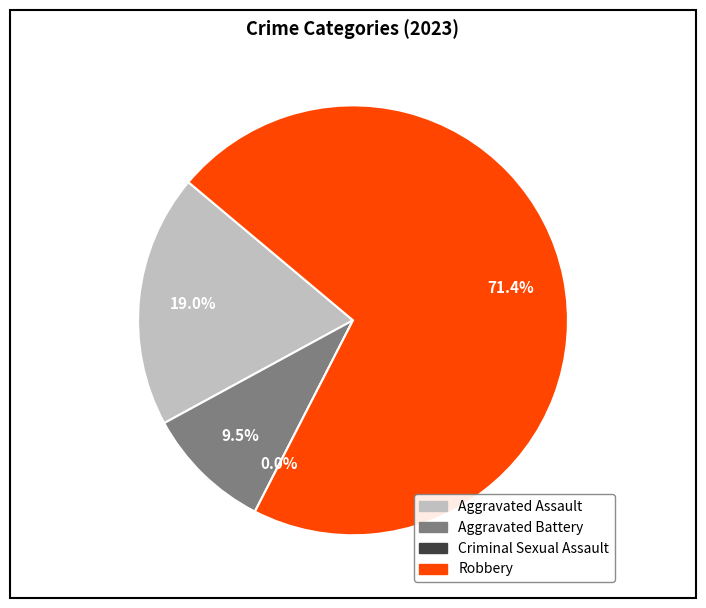

Which category accounts for the majority?

Robbery